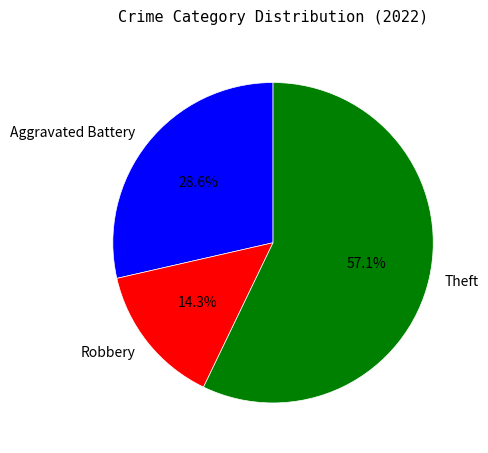

The Aggravated Battery slice represents 20% of the pie. True or false?

False